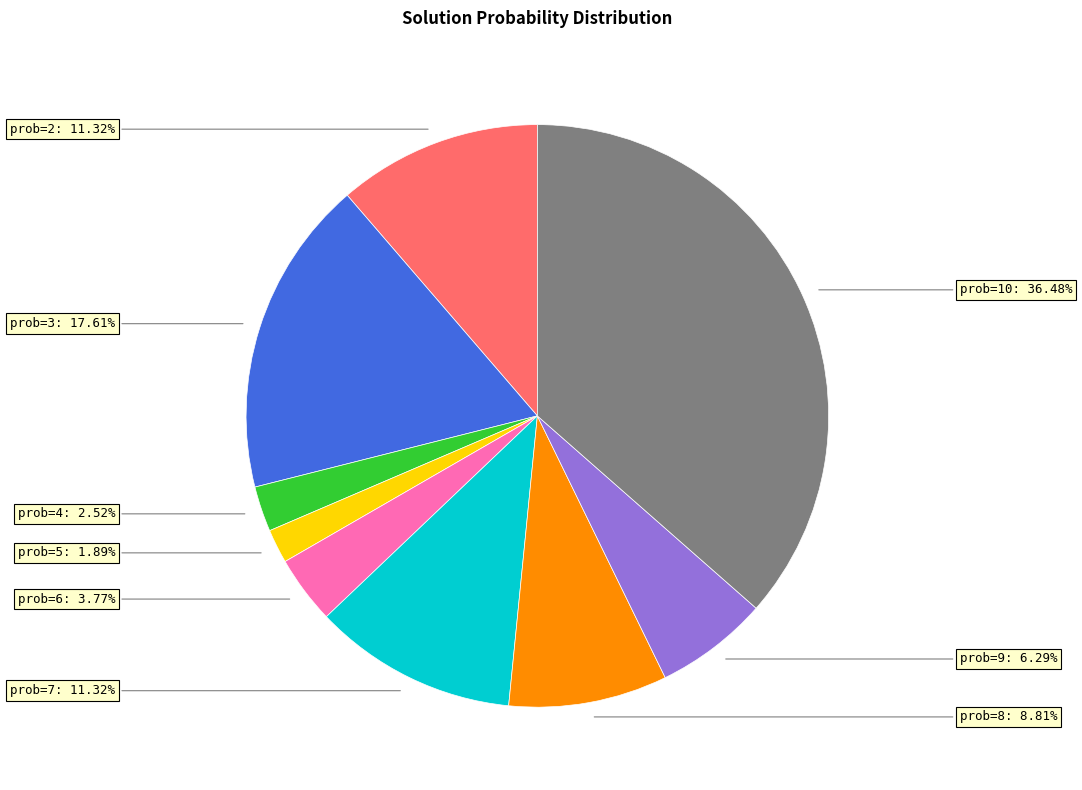

Is there any slice that represents more than half of the pie?

No